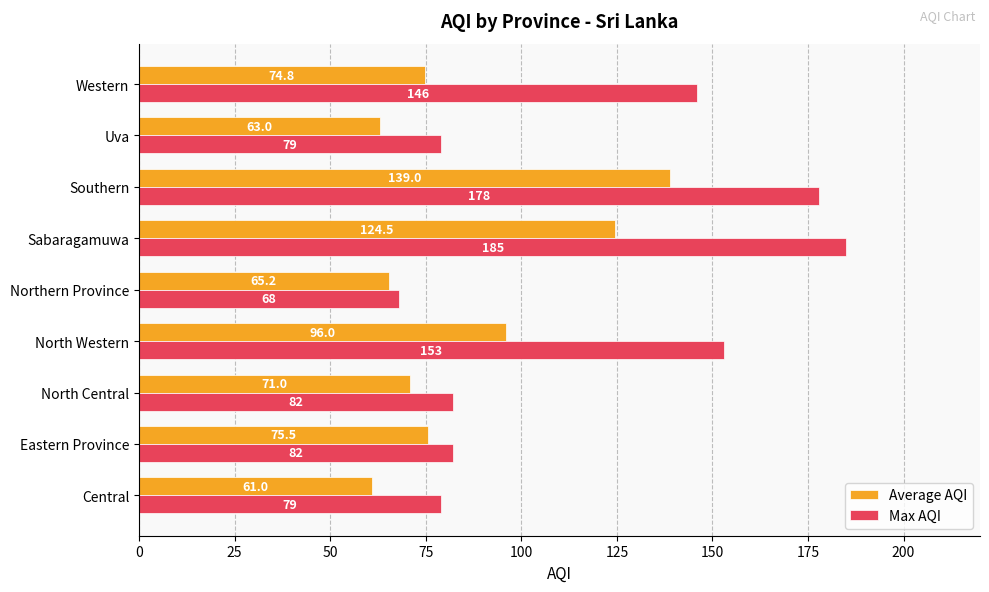

Which series changed the most between Sabaragamuwa and Western?

Average AQI